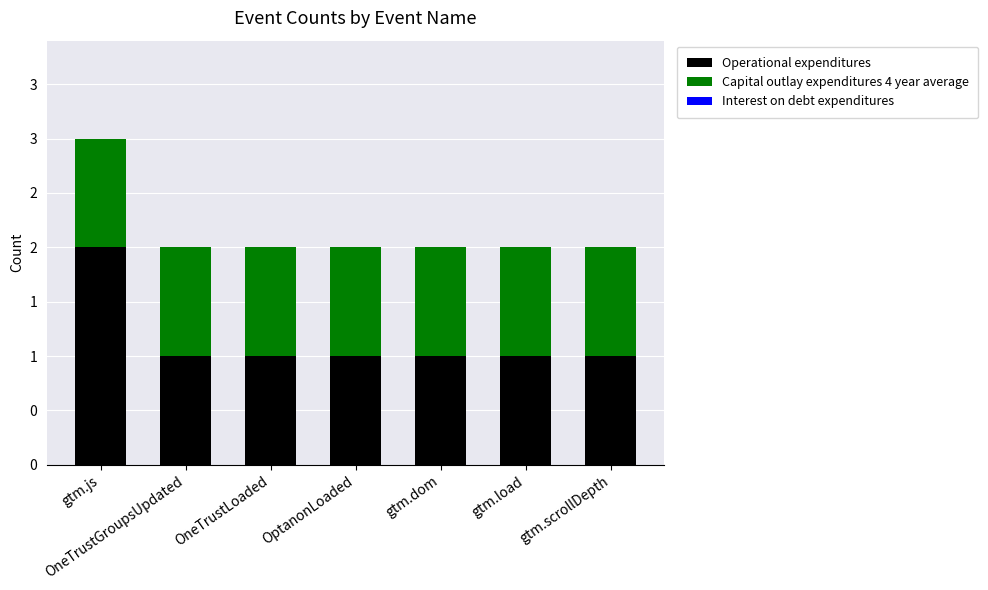

What is the label of the 7th bar from the left?

gtm.scrollDepth